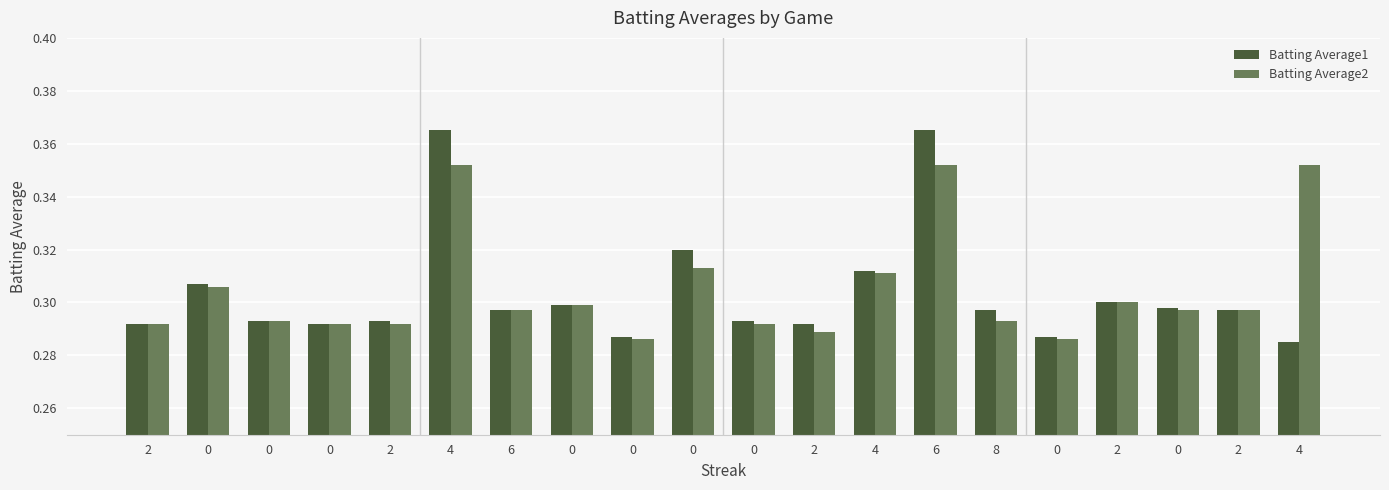

Which series has the largest total across all categories?

Batting Average2